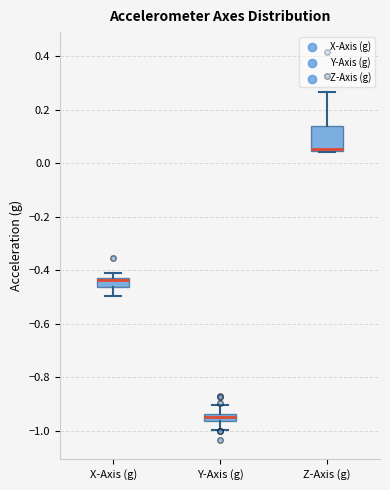

Where is the lower edge of the box for X-Axis (g) on the y-axis? The values are not printed on the chart, so give them approximately, as read against the axis.

-0.46